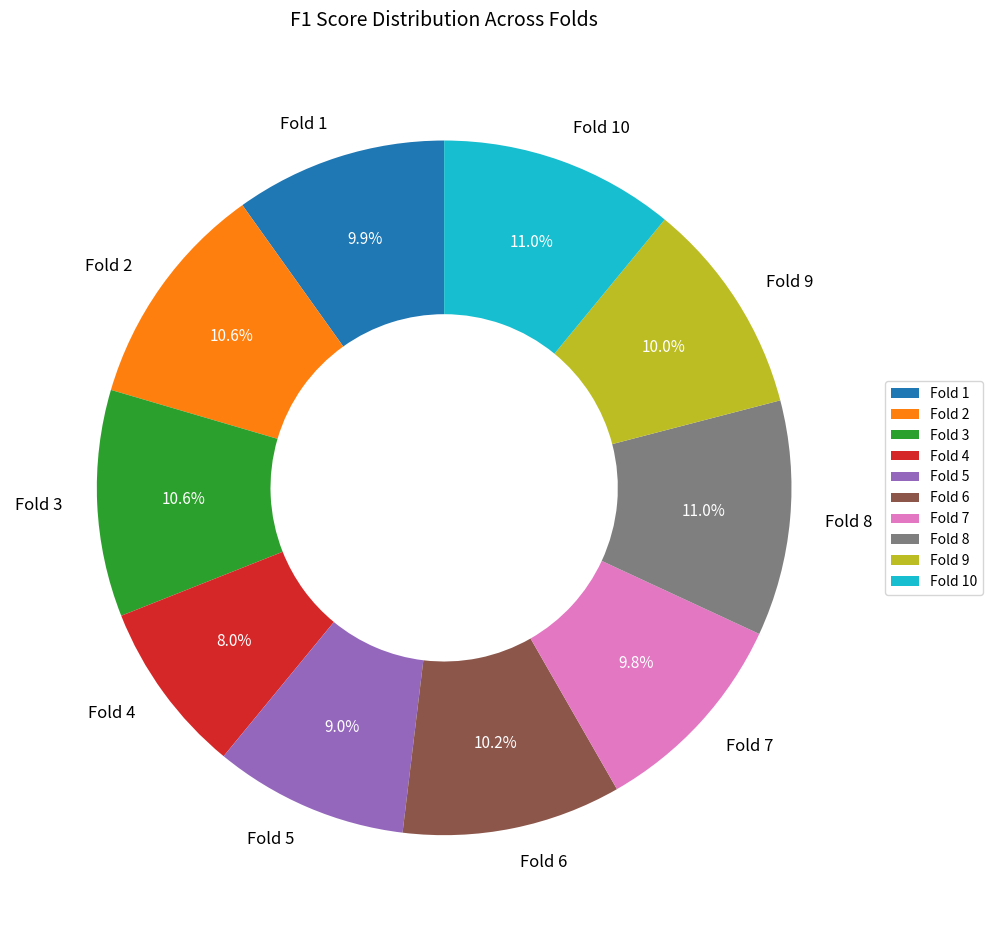

Does Fold 9 account for over 50% of the chart?

No